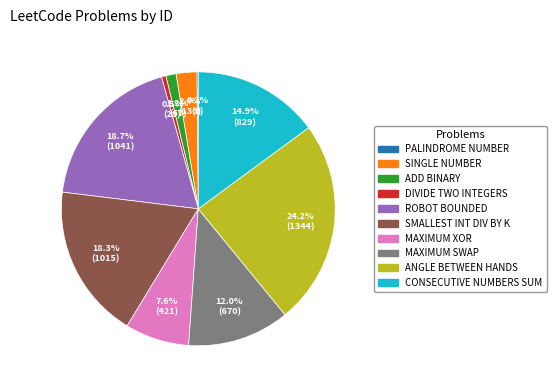

Does any single category account for the majority?

No